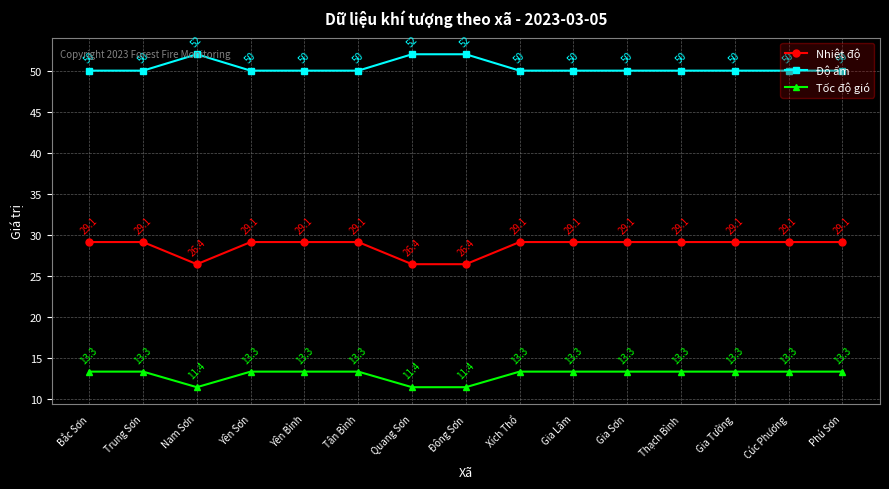

List the series in order of their peak value, highest first.

Độ ẩm, Nhiệt độ, Tốc độ gió